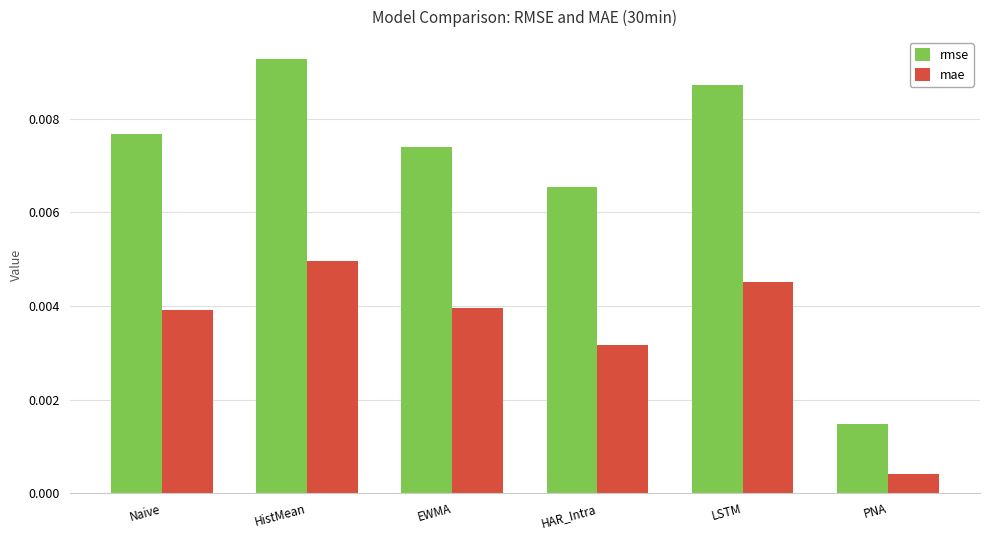

What position from the left is LSTM?

5